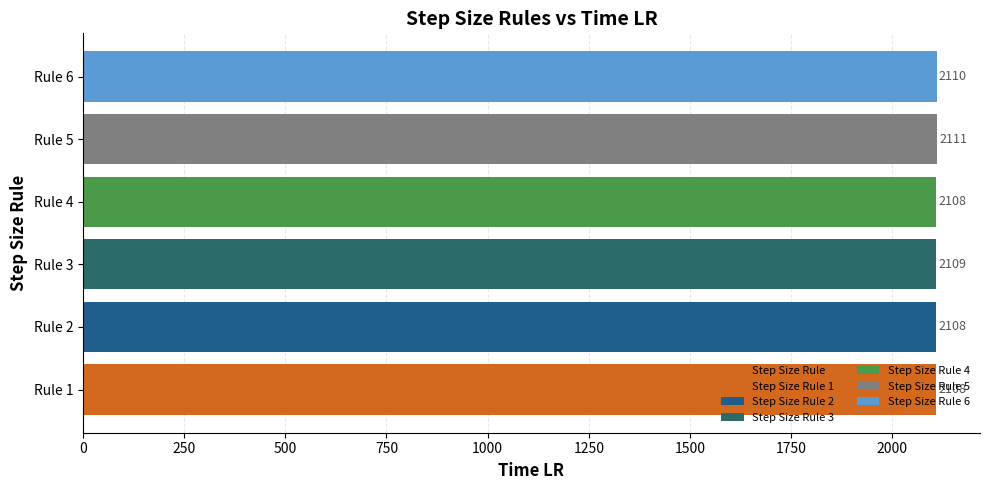

What is the smallest value displayed?

2108